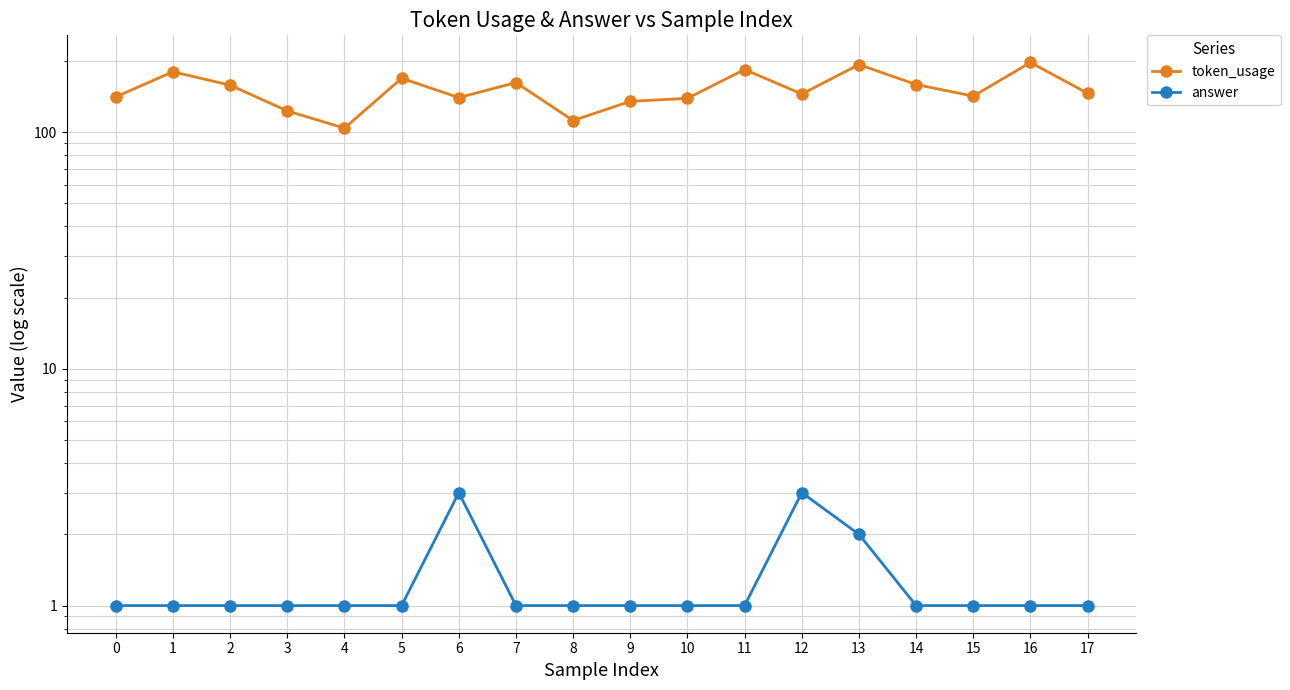

Reading right to left, extract all data points from this chart.

token_usage: 17=146	16=197	15=142	14=159	13=193	12=145	11=184	10=139	9=135	8=112	7=162	6=140	5=169	4=104	3=123	2=158	1=180	0=141
answer: 17=1	16=1	15=1	14=1	13=2	12=3	11=1	10=1	9=1	8=1	7=1	6=3	5=1	4=1	3=1	2=1	1=1	0=1